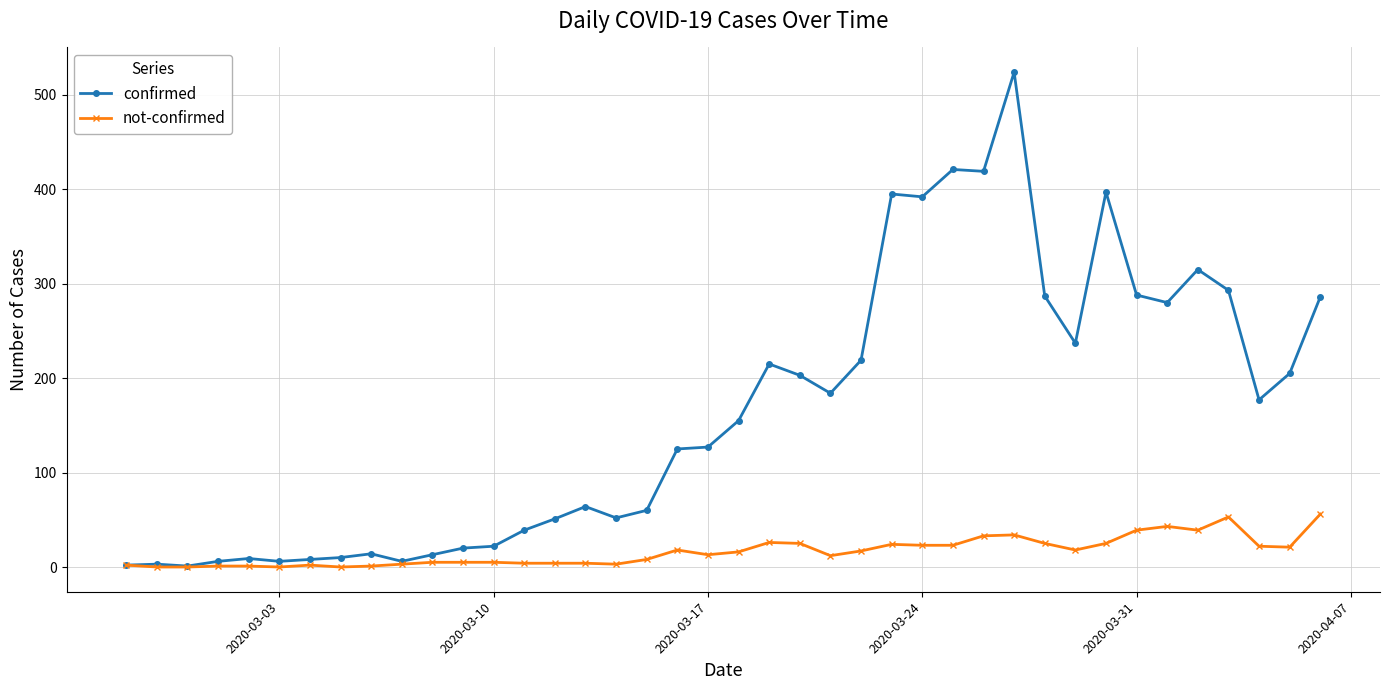

What are all the series names shown in the legend?

confirmed, not-confirmed